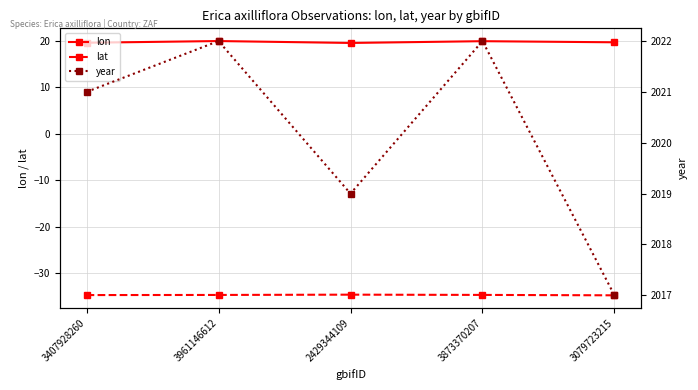

What is the sum of all lat values?

-173.4